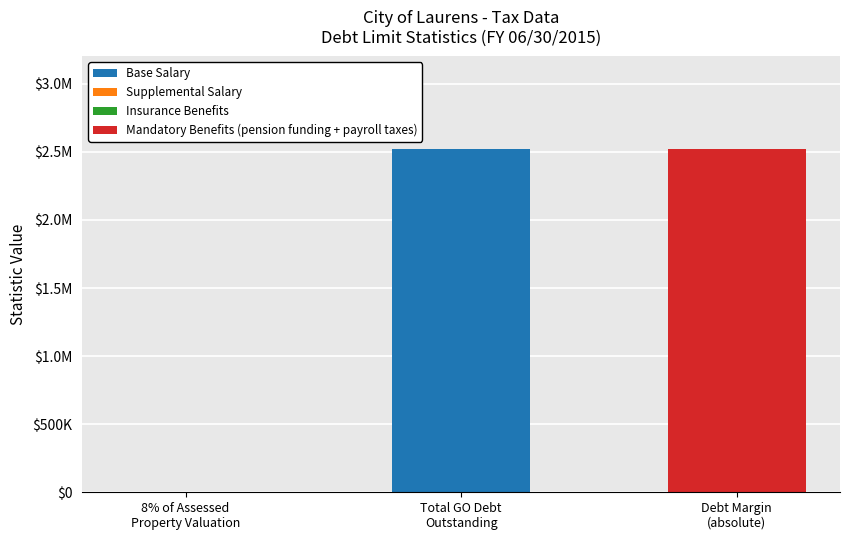

Does the chart contain stacked bars?

Yes